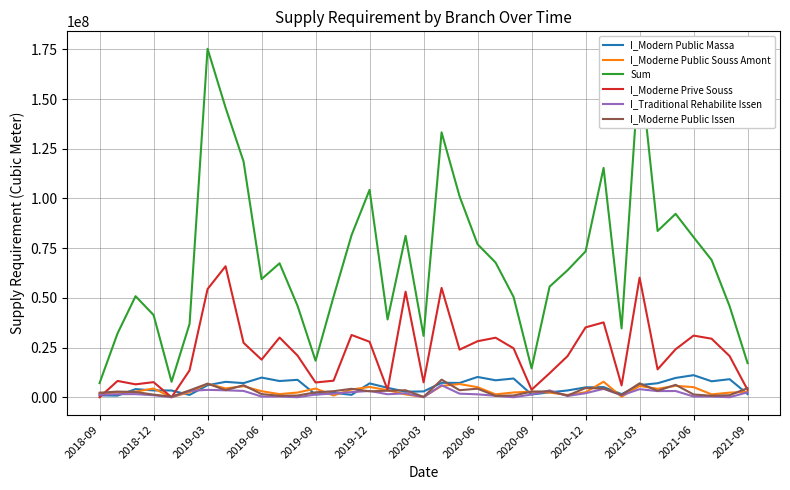

What is the average value of the I_Moderne Public Souss Amont series?

3303846.5